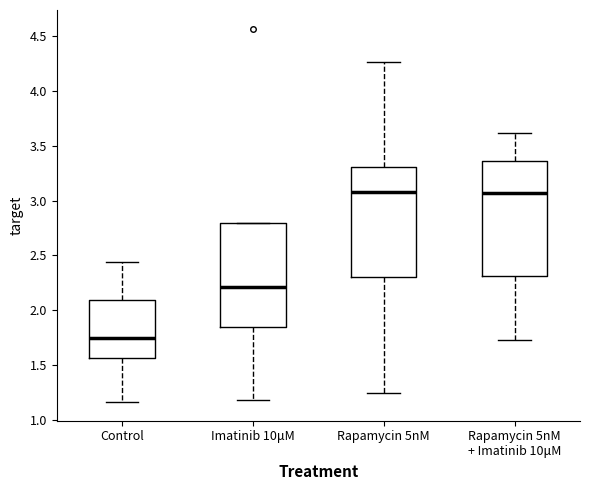

Reading left to right, transcribe this box plot: for each box, give where its median line is, the range the box spans, and where its two whiskers end, as read against the y-axis. The values are not printed on the chart, so give them approximately, as read against the axis.

Control: median 1.75, box 1.55 to 2.10, whiskers 1.15 to 2.45
Imatinib 10μM: median 2.20, box 1.85 to 2.80, whiskers 1.20 to 2.80
Rapamycin 5nM: median 3.10, box 2.30 to 3.30, whiskers 1.25 to 4.25
Rapamycin 5nM + Imatinib 10μM: median 3.05, box 2.30 to 3.35, whiskers 1.75 to 3.60